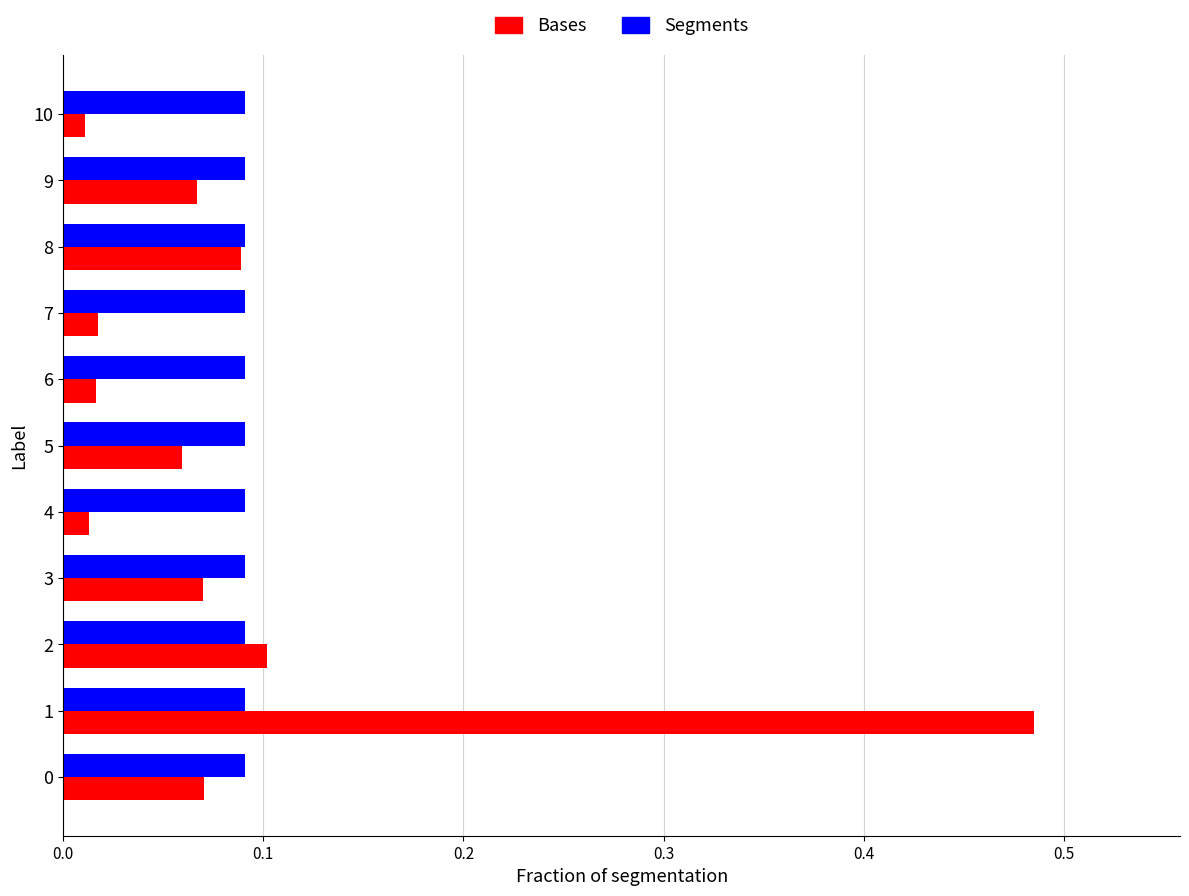

At how many categories does at least one series exceed 0?

11